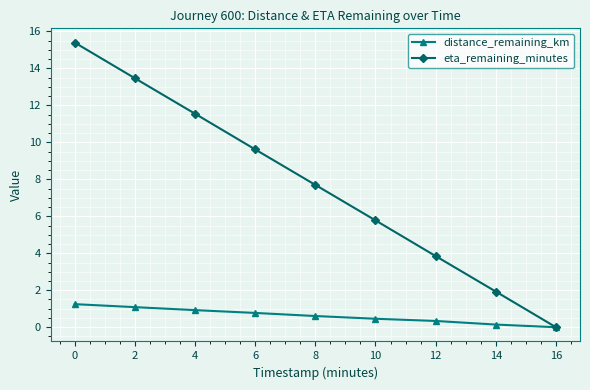

What is the highest value of the eta_remaining_minutes series?

15.4